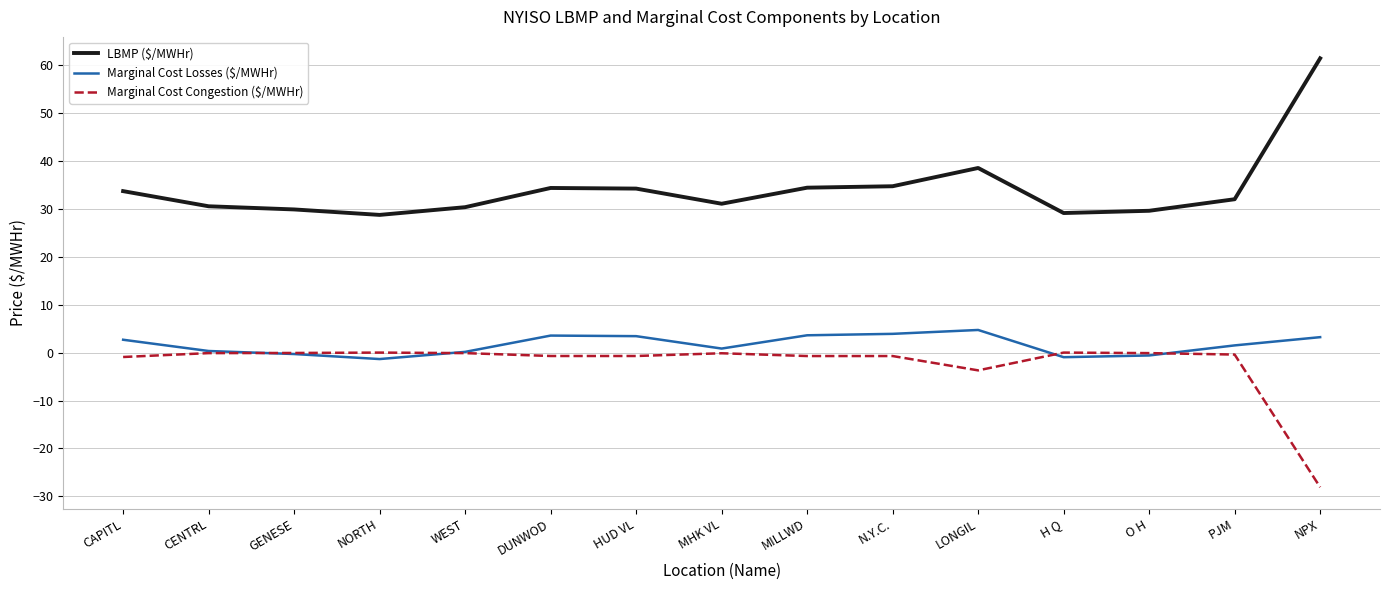

Where is Marginal Cost Congestion ($/MWHr) nearest to the value -14?

LONGIL